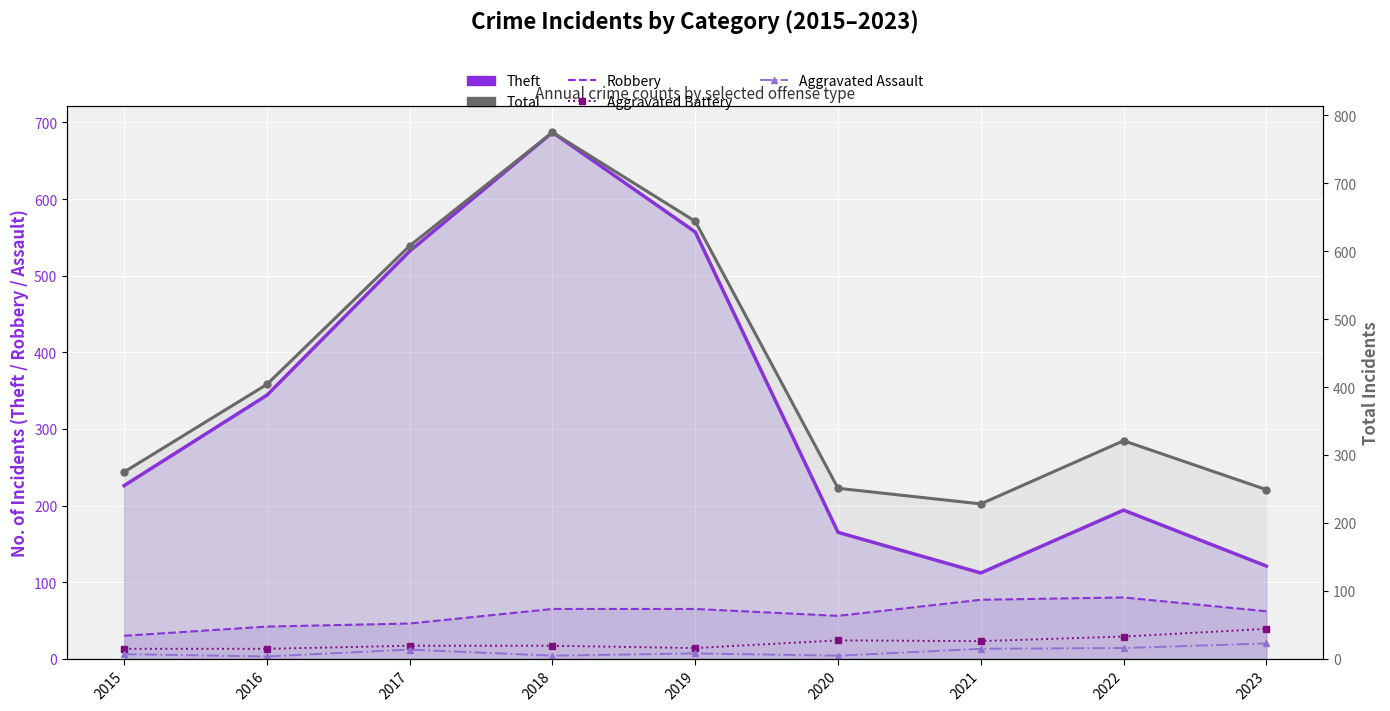

What is the value of the Aggravated Battery point at the 1st from the left?

13